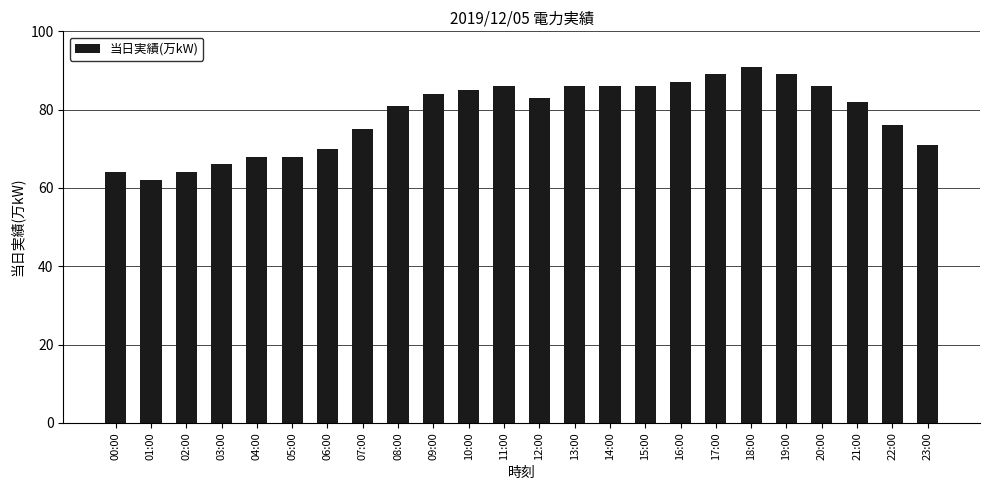

What is the minimum value shown in the chart?

62